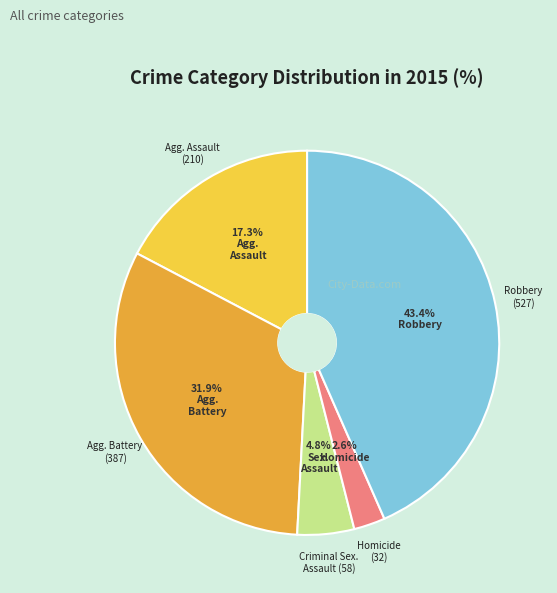

Is there a majority slice in this chart?

No